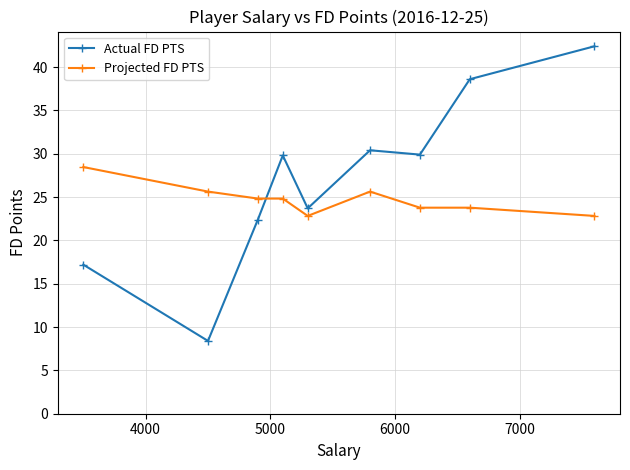

What is the highest value of the Projected FD PTS series?

28.5